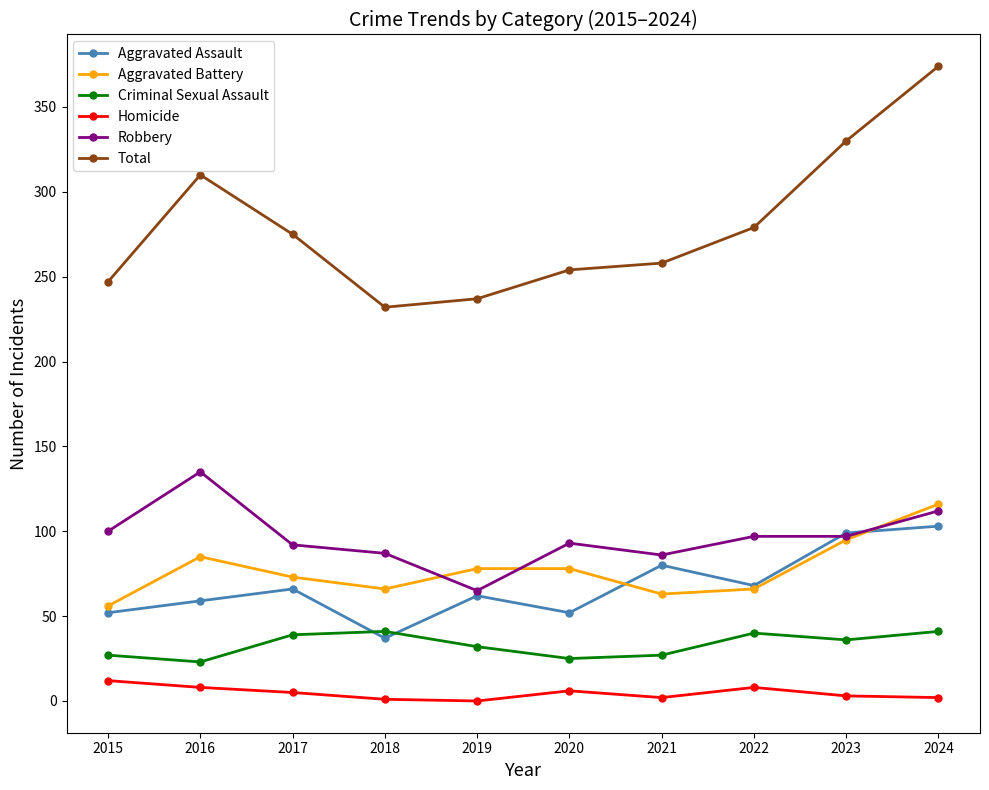

Is the value of Criminal Sexual Assault at 2021 greater than the value of Aggravated Assault at 2023?

No